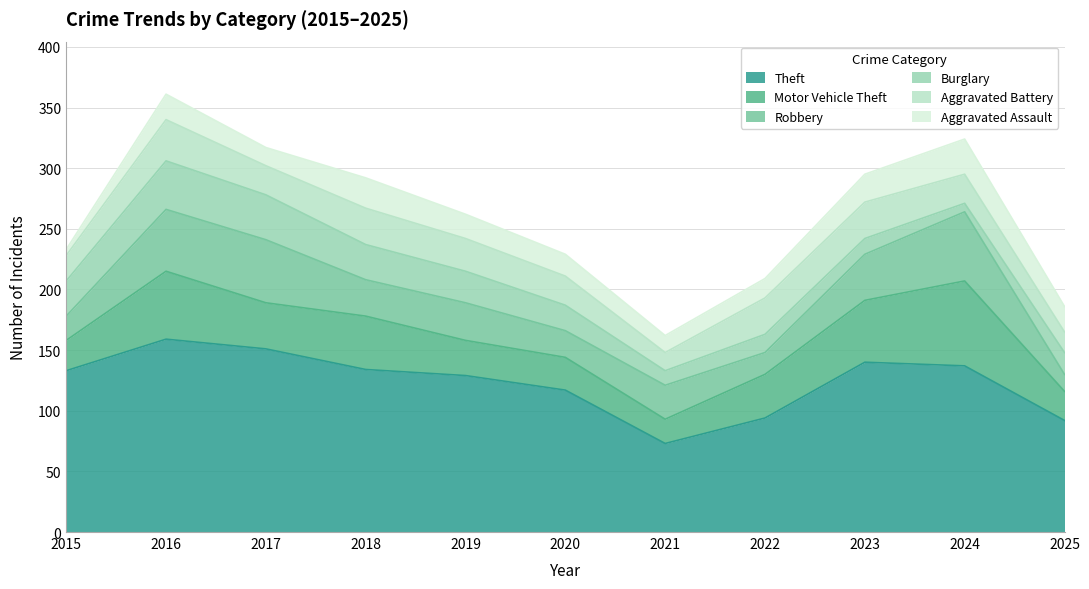

In Theft, how many points are higher than both neighbors (excluding endpoints)?

2